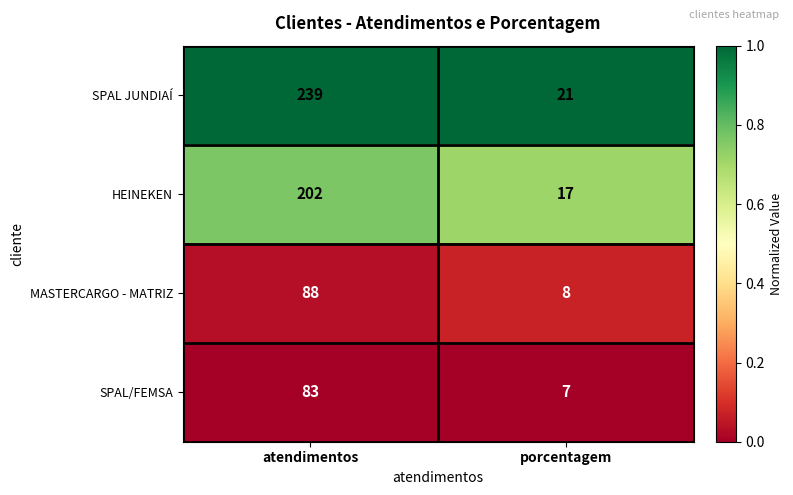

The value of MASTERCARGO - MATRIZ at porcentagem is 8. True or false?

True